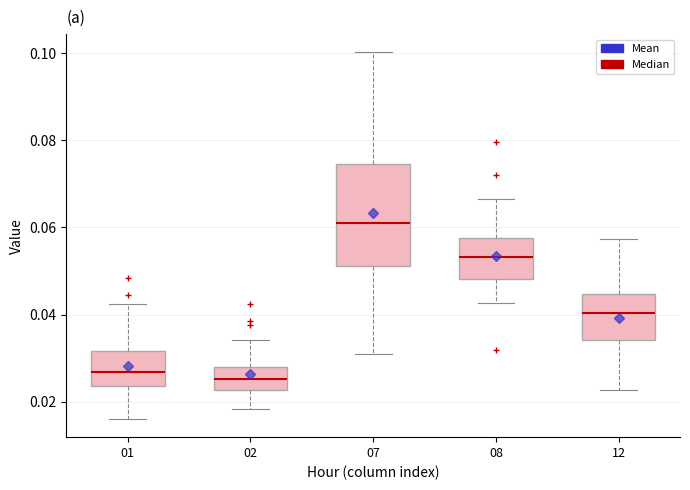

Reading left to right, transcribe this box plot: for each box, give where its median line is, the range the box spans, and where its two whiskers end, as read against the y-axis. The values are not printed on the chart, so give them approximately, as read against the axis.

01: median 0.026, box 0.024 to 0.032, whiskers 0.016 to 0.042
02: median 0.026, box 0.022 to 0.028, whiskers 0.018 to 0.034
07: median 0.062, box 0.052 to 0.074, whiskers 0.030 to 0.100
08: median 0.054, box 0.048 to 0.058, whiskers 0.042 to 0.066
12: median 0.040, box 0.034 to 0.044, whiskers 0.022 to 0.058